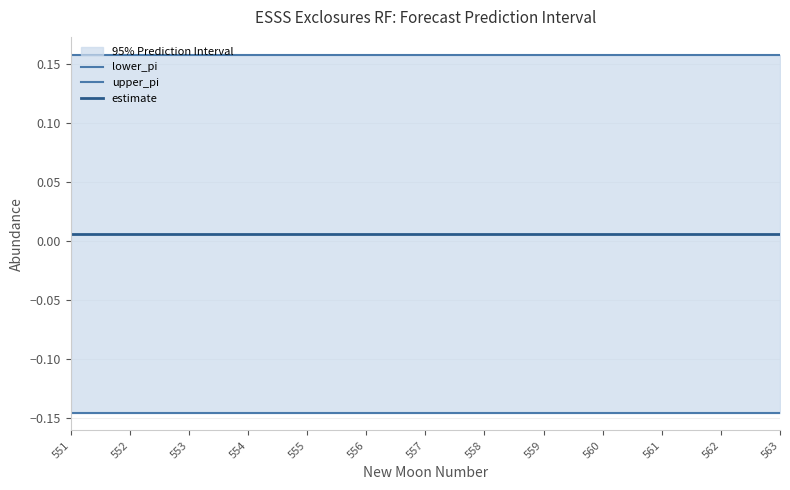

Is the value of estimate at 551 greater than the value of lower_pi at 558?

Yes